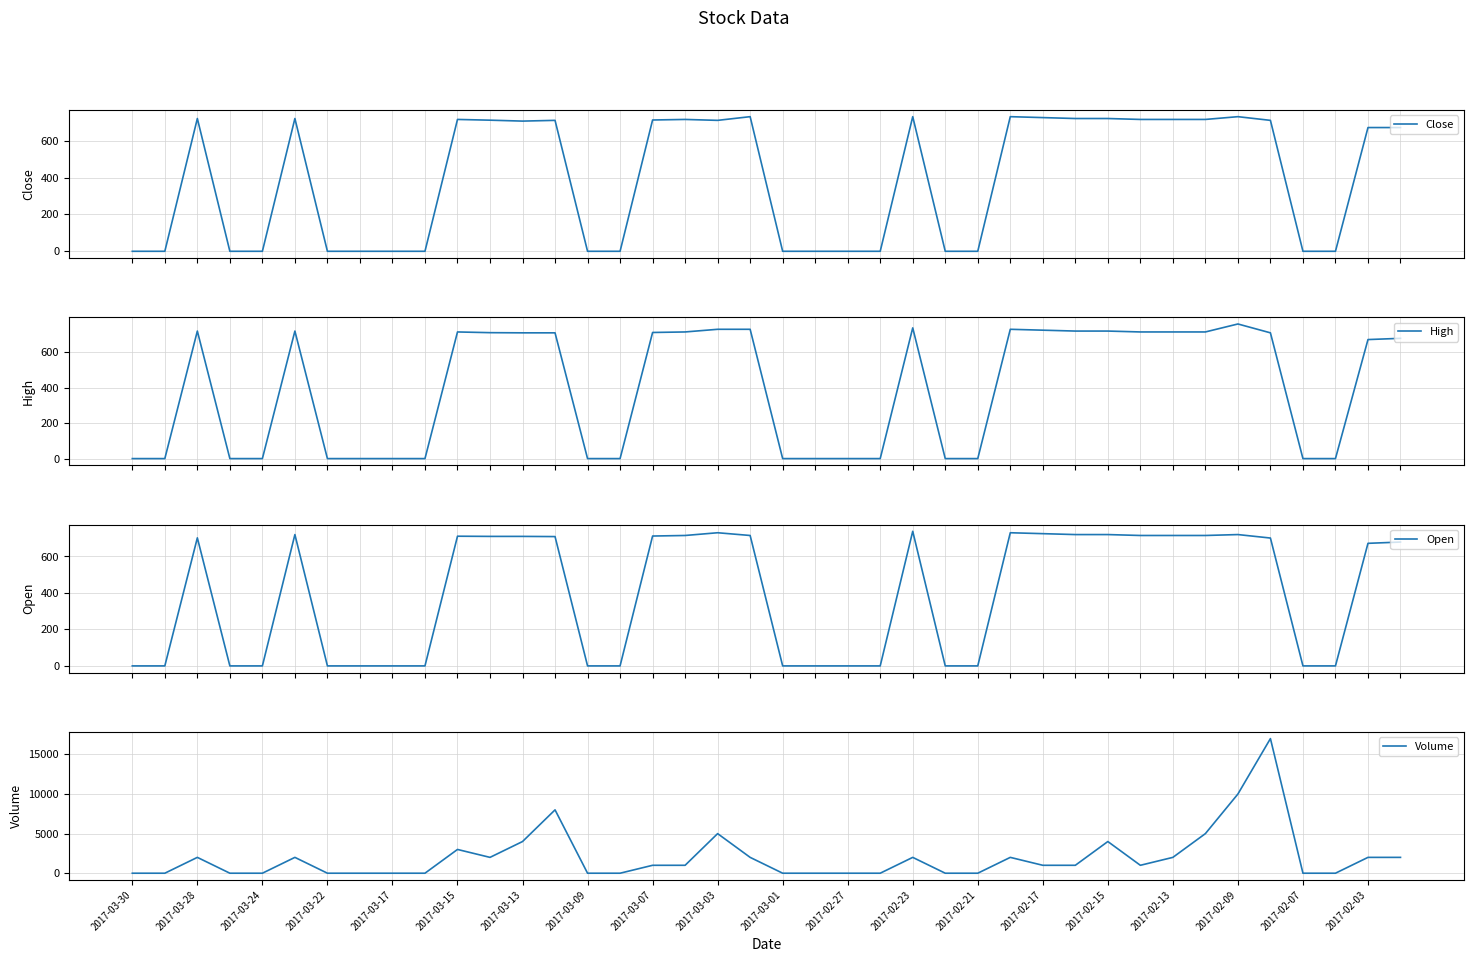

Reading right to left, what are all the values shown in this chart?

Close: 671	671	0	0	710	730	715	715	715	720	720	725	730	0	0	730	0	0	0	0	730	710	715	712	0	0	710	706	711	715	0	0	0	0	720	0	0	720	0	0
High: 679	672	0	0	710	760	715	715	715	720	720	725	730	0	0	738	0	0	0	0	730	730	715	712	0	0	710	710	711	715	0	0	0	0	720	0	0	720	0	0
Open: 679	672	0	0	701	720	715	715	715	720	720	725	730	0	0	738	0	0	0	0	715	730	715	712	0	0	709	710	710	711	0	0	0	0	720	0	0	702	0	0
Volume: 2000	2000	0	0	17000	10000	5000	2000	1000	4000	1000	1000	2000	0	0	2000	0	0	0	0	2000	5000	1000	1000	0	0	8000	4000	2000	3000	0	0	0	0	2000	0	0	2000	0	0